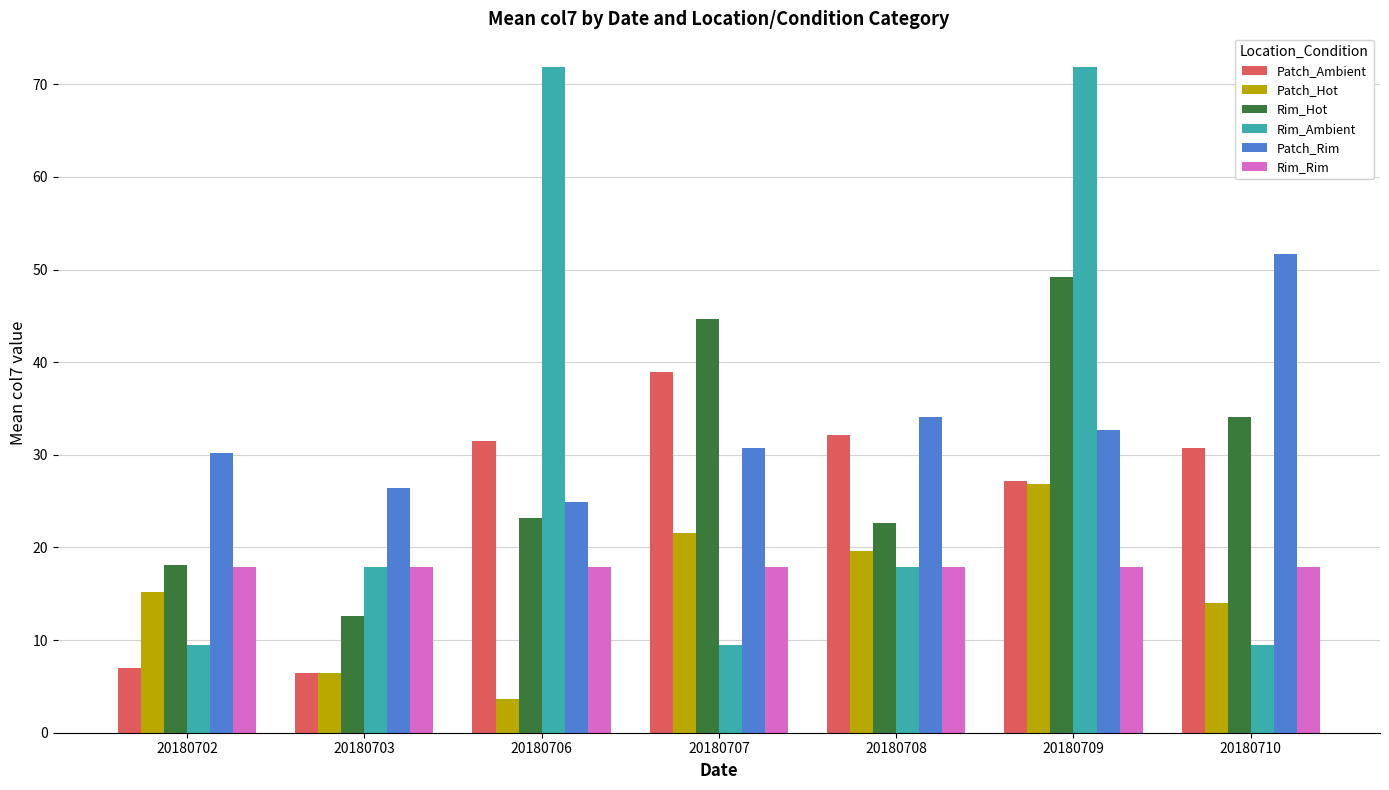

Count the number of data series in this chart.

6